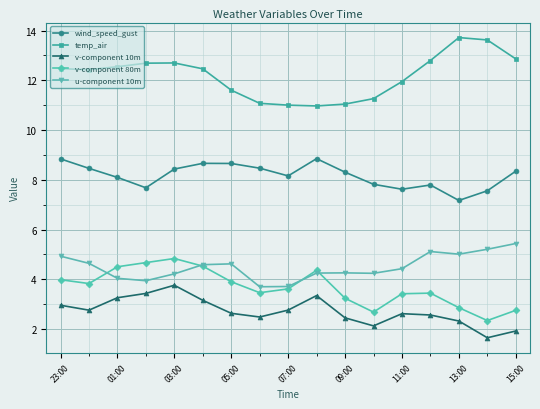

What is the maximum value for temp_air?

13.7